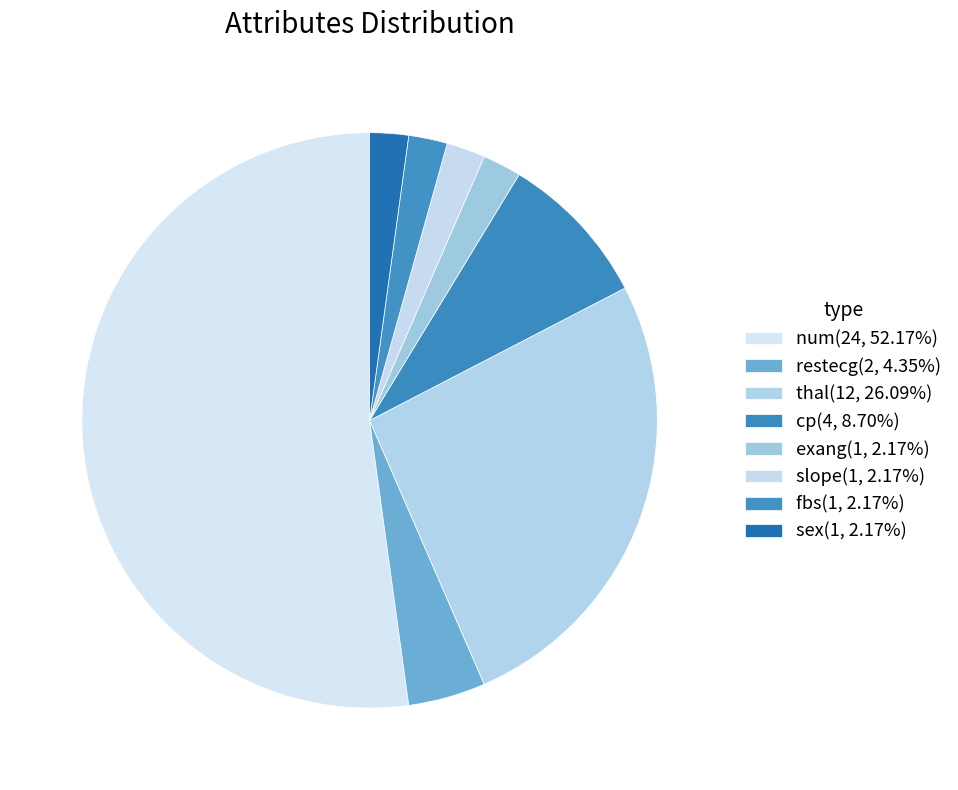

Which category has the smallest portion of the pie?

exang